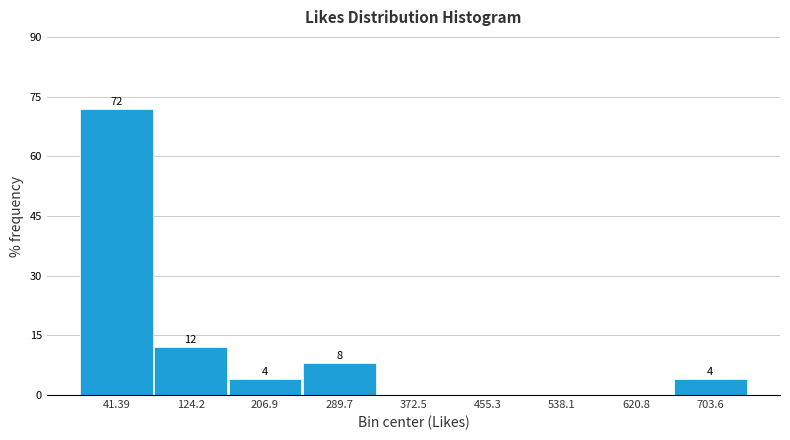

Which range on the x-axis has the tallest bar?

0 to 80